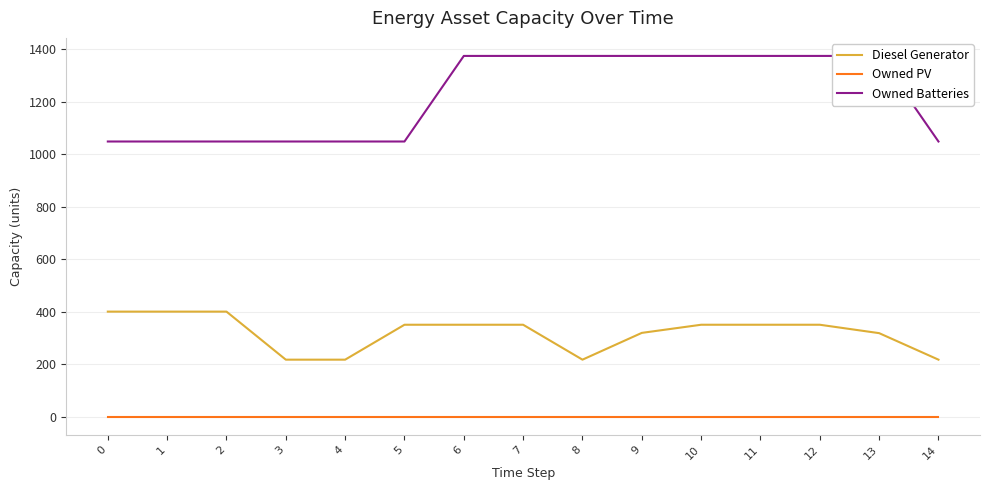

How many lines are shown in the chart?

3